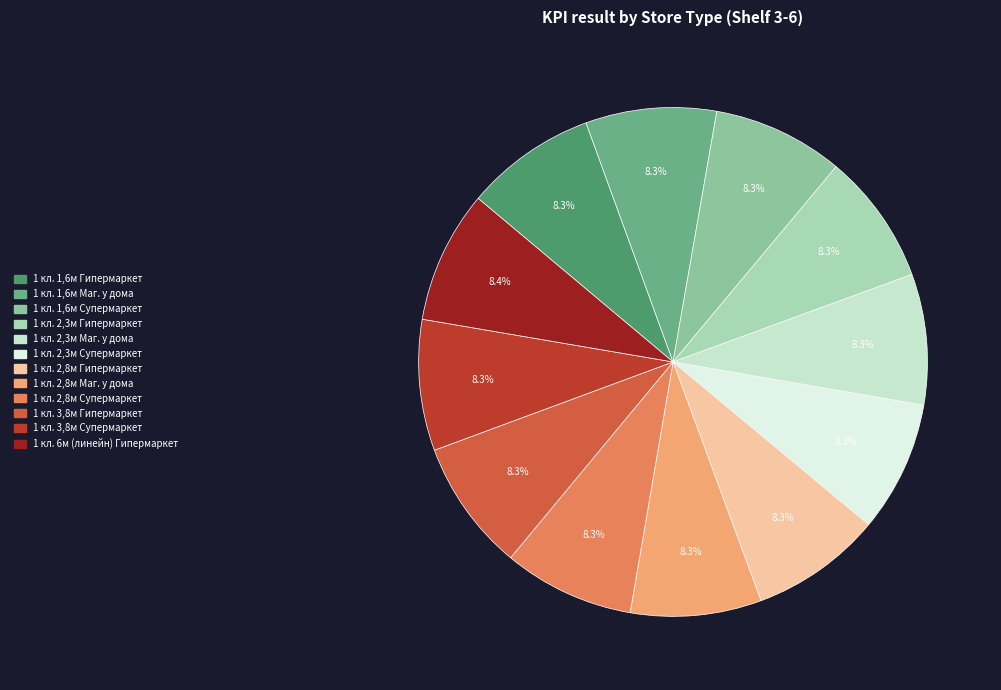

Is 1 кл. 1,6м Супермаркет the majority of the pie?

No